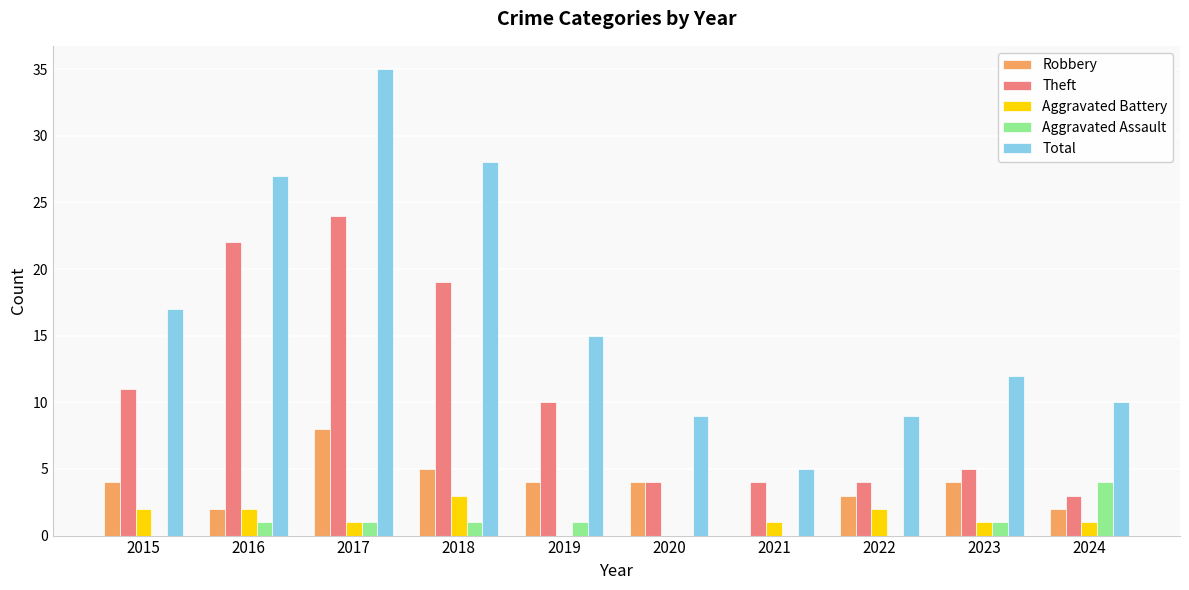

Is it true that Total equals 15 at 2024?

False